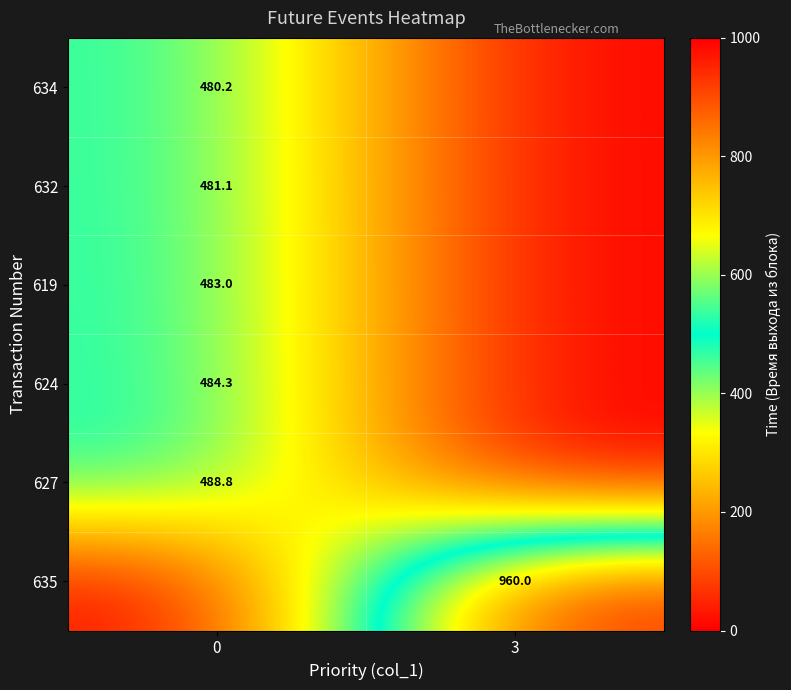

True or false: 635 has a value of 960.0 at 3.

True